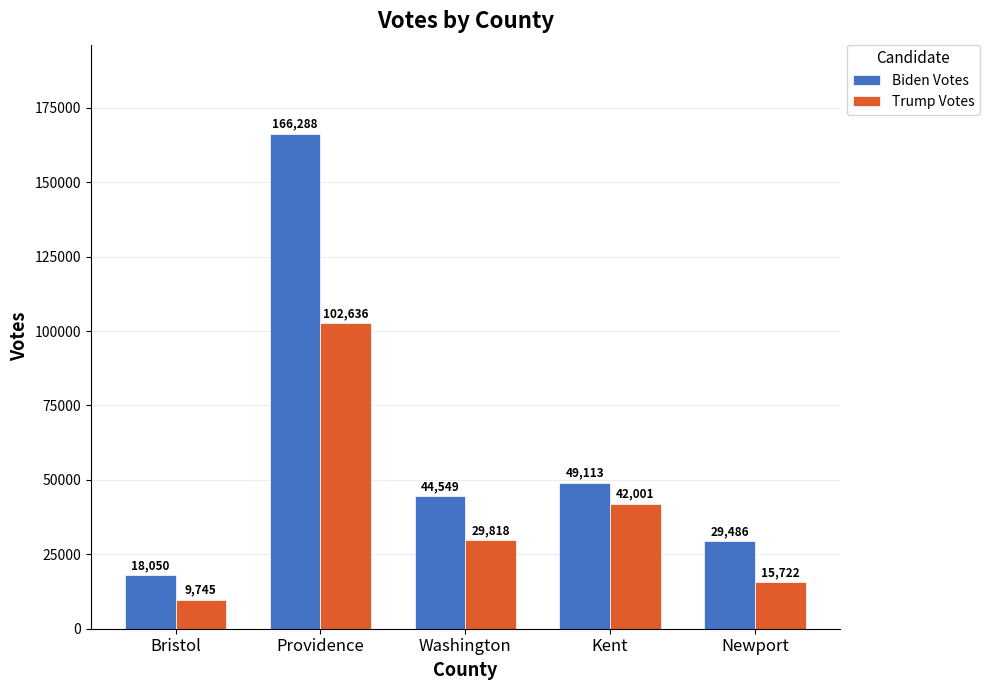

What is the maximum value for Biden Votes?

166288